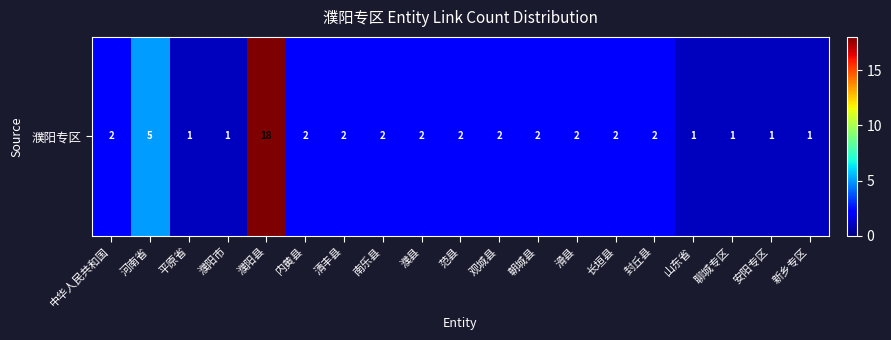

What is the average value?

3